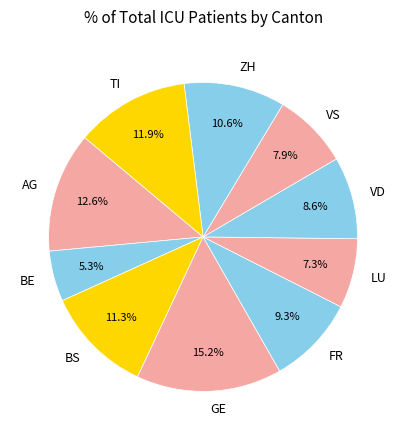

Count the number of slices in the pie.

10